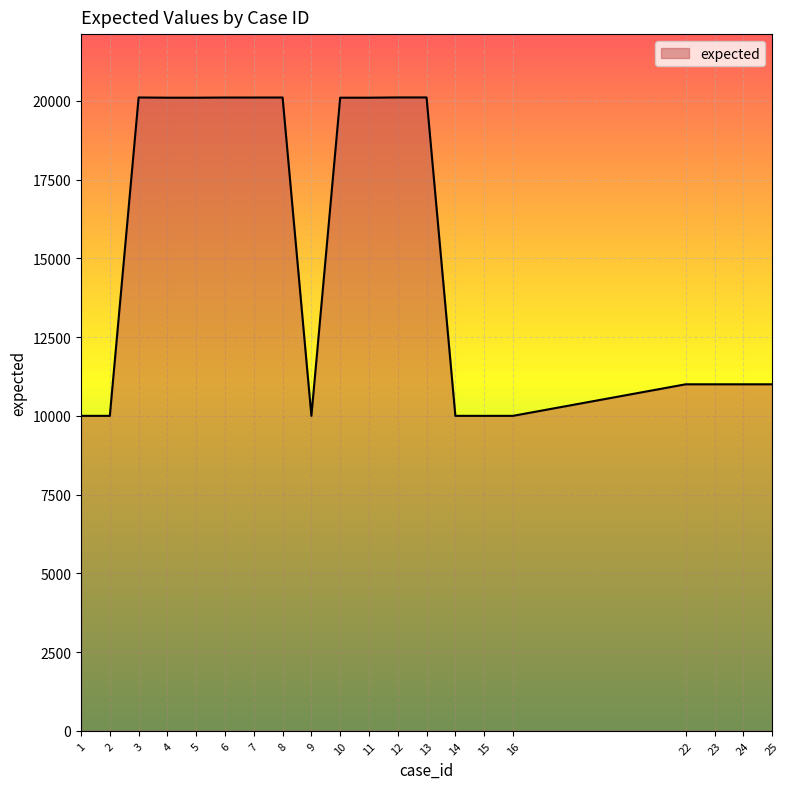

The value at 16 is 3679. True or false?

False